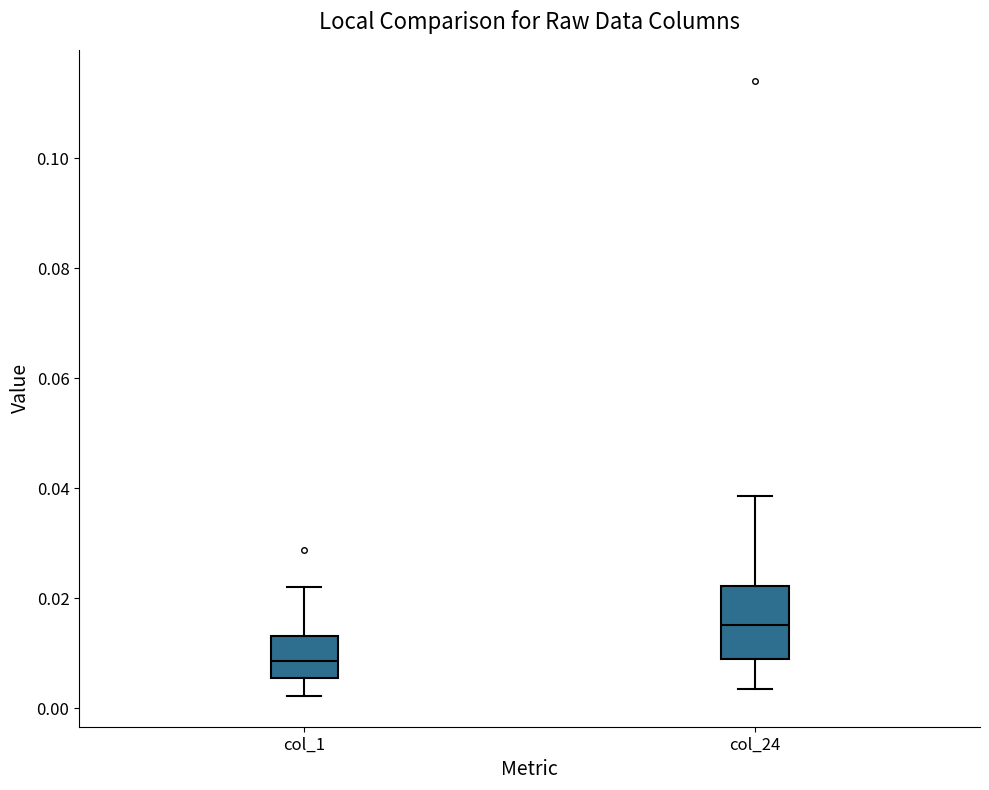

Reading left to right, transcribe this box plot: for each box, give where its median line is, the range the box spans, and where its two whiskers end, as read against the y-axis. The values are not printed on the chart, so give them approximately, as read against the axis.

col_1: median 0.008, box 0.006 to 0.014, whiskers 0.002 to 0.022
col_24: median 0.016, box 0.010 to 0.022, whiskers 0.004 to 0.038